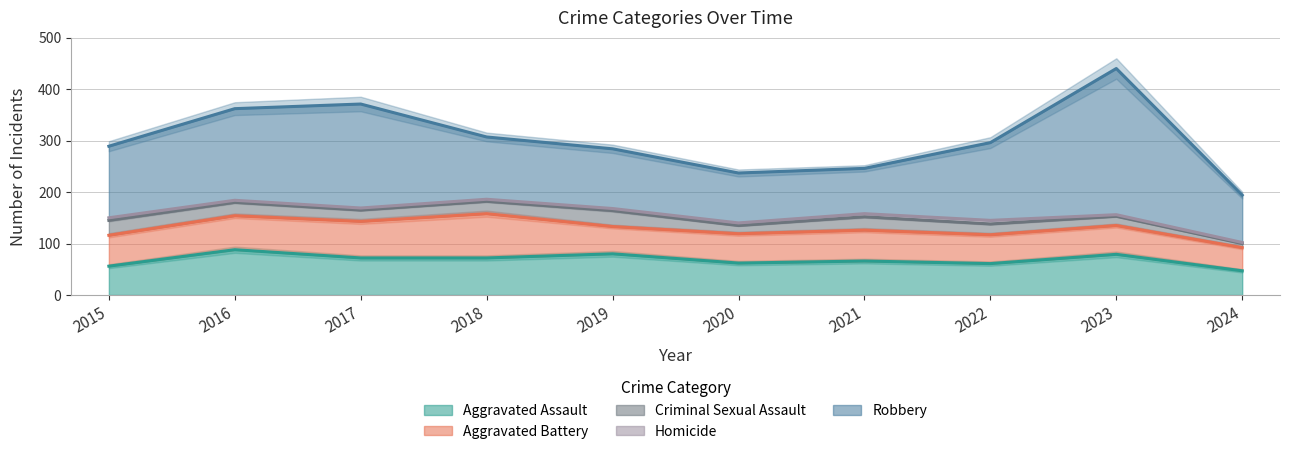

Is it true that Criminal Sexual Assault equals 25 at 2020?

False